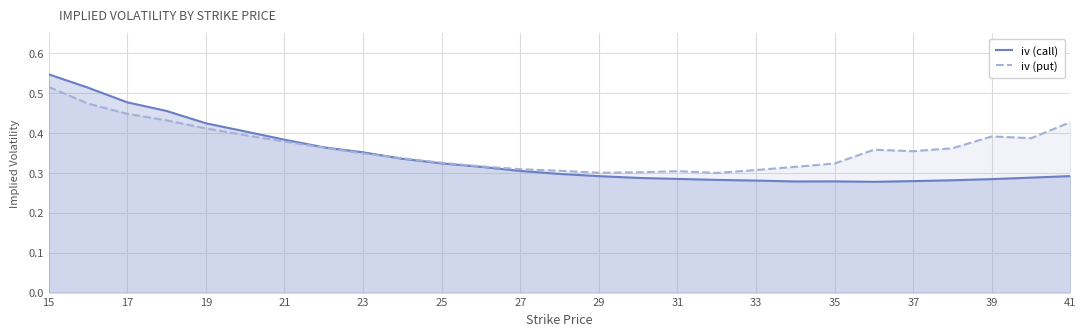

Rank the series by their average value, from highest to lowest.

iv (put), iv (call)